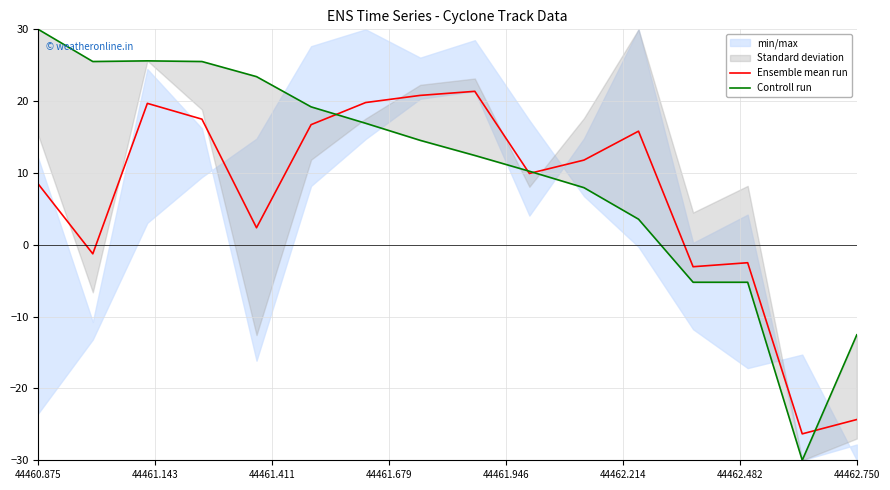

List the series in order of their peak value, highest first.

Controll run, Ensemble mean run